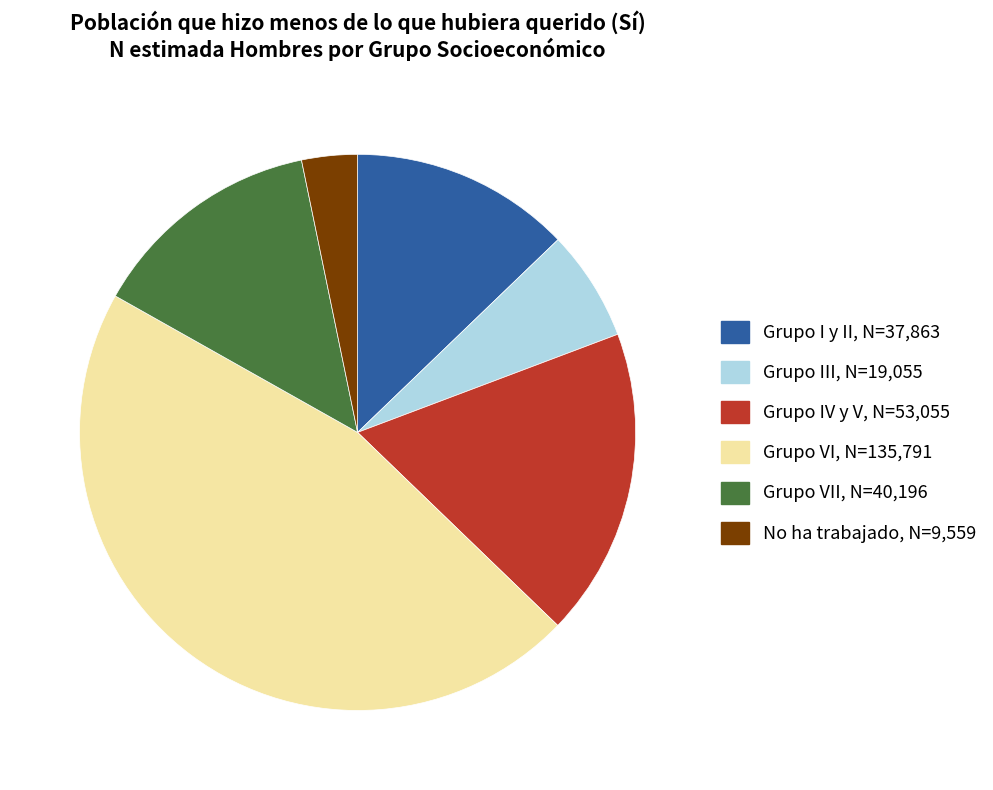

Is there a majority slice in this chart?

No